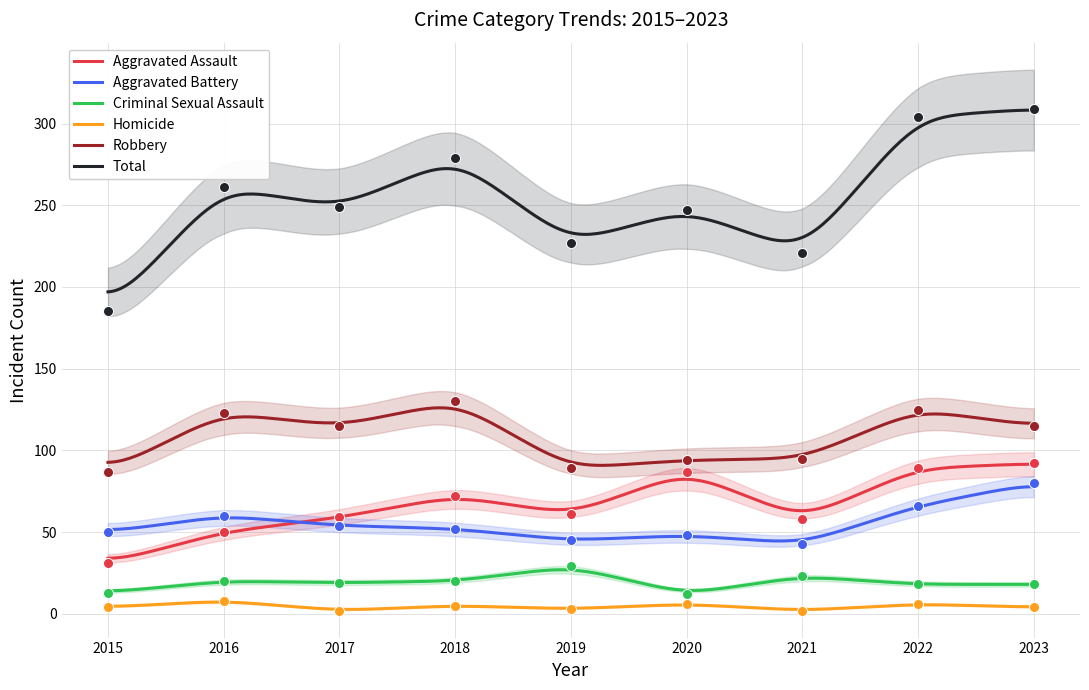

At which category is the sum across all series the highest?

2023